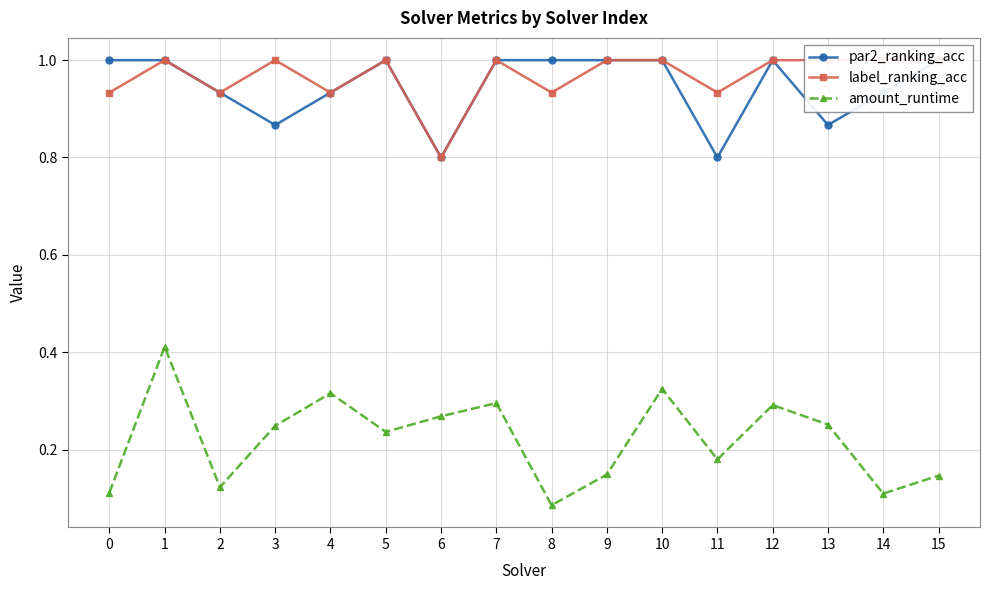

Which series has the largest total across all categories?

label_ranking_acc